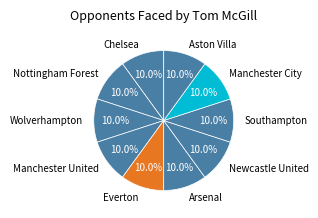

How much of the chart is everything except Chelsea?

90.0%